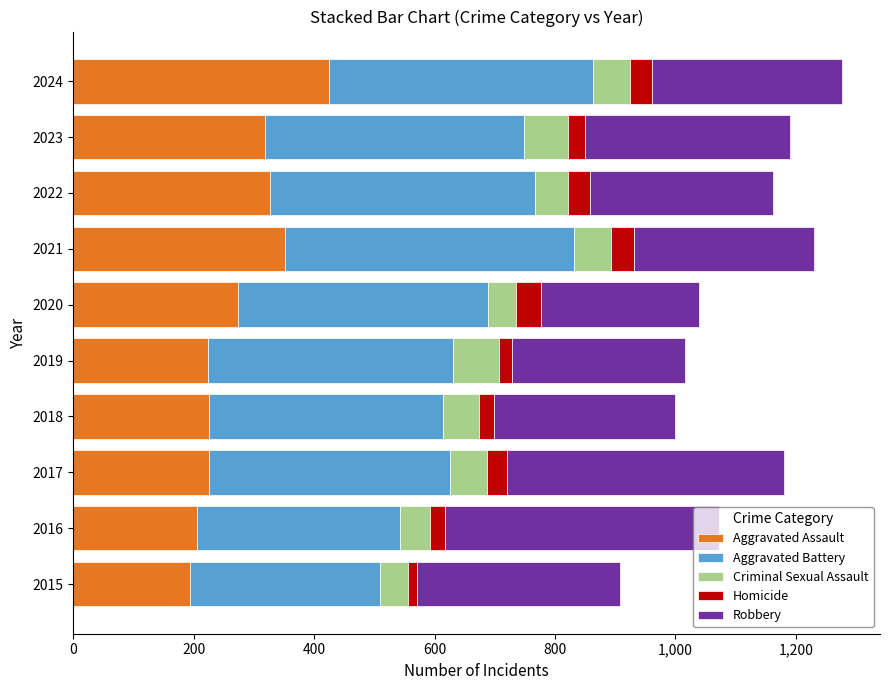

At which label does Aggravated Assault reach its peak?

2024